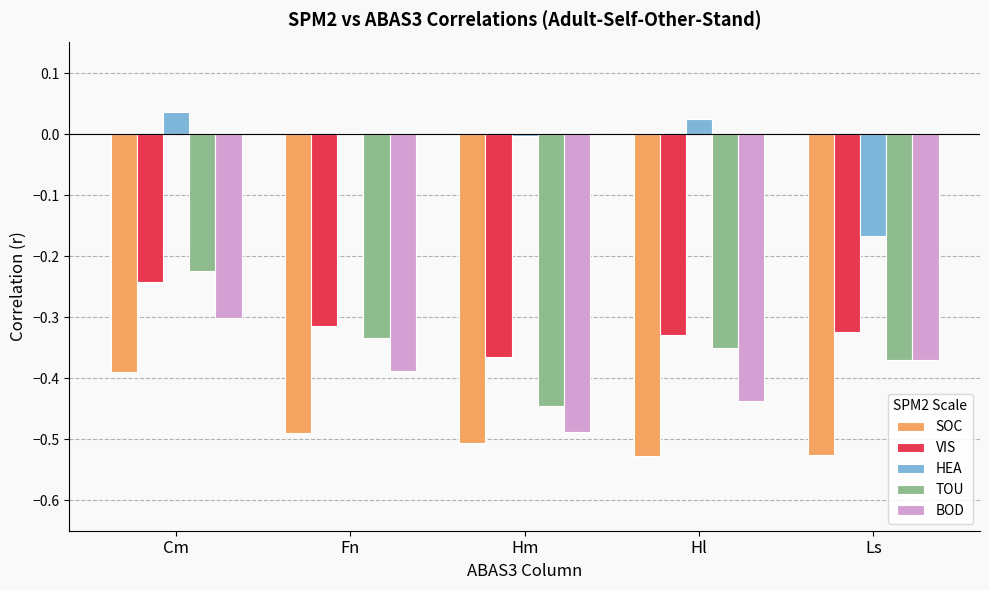

At which label is TOU closest to 0?

Cm